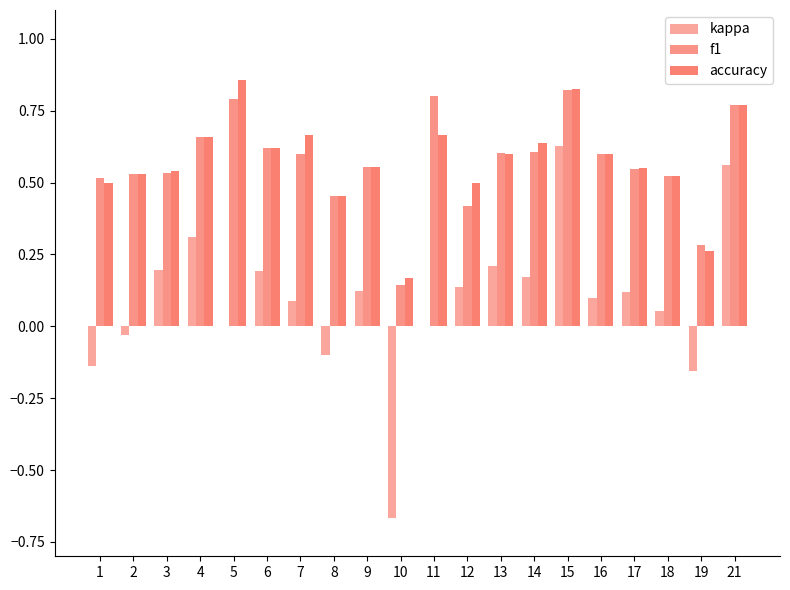

Are the bars grouped side by side (vs. stacked)?

Yes